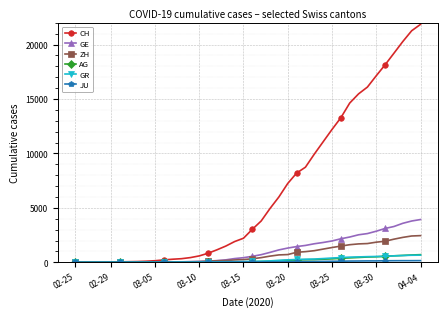

What is the maximum value shown in the chart?

21855